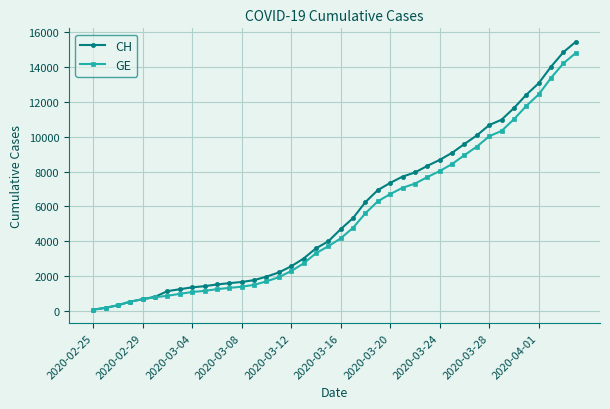

Which series has the widest spread of values?

CH